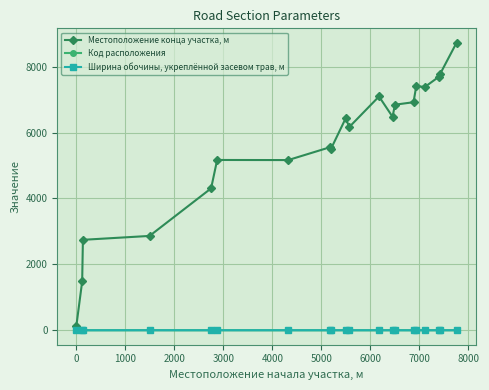

What is the sum of all Код расположения values?

30